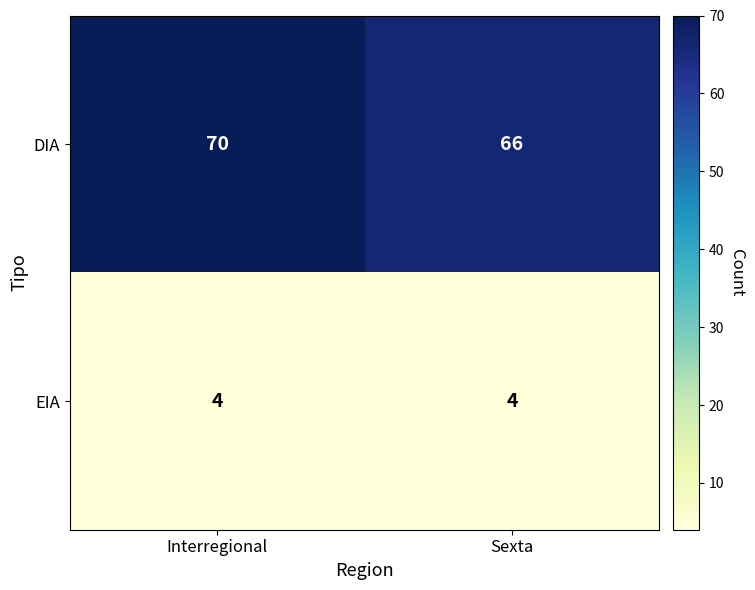

At which category is the sum across all series the highest?

Interregional